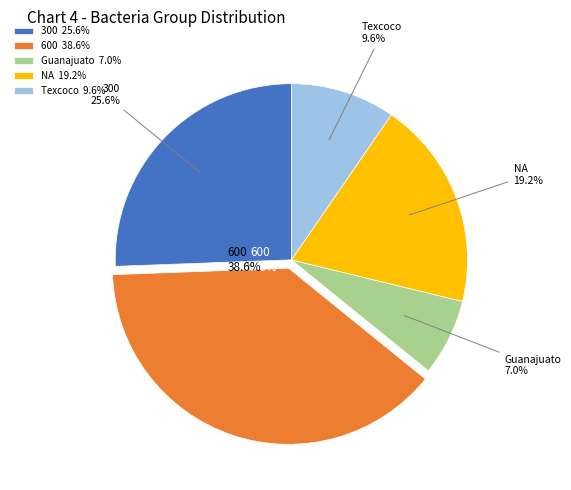

To the nearest percent, what percentage of the pie is Texcoco?

10%